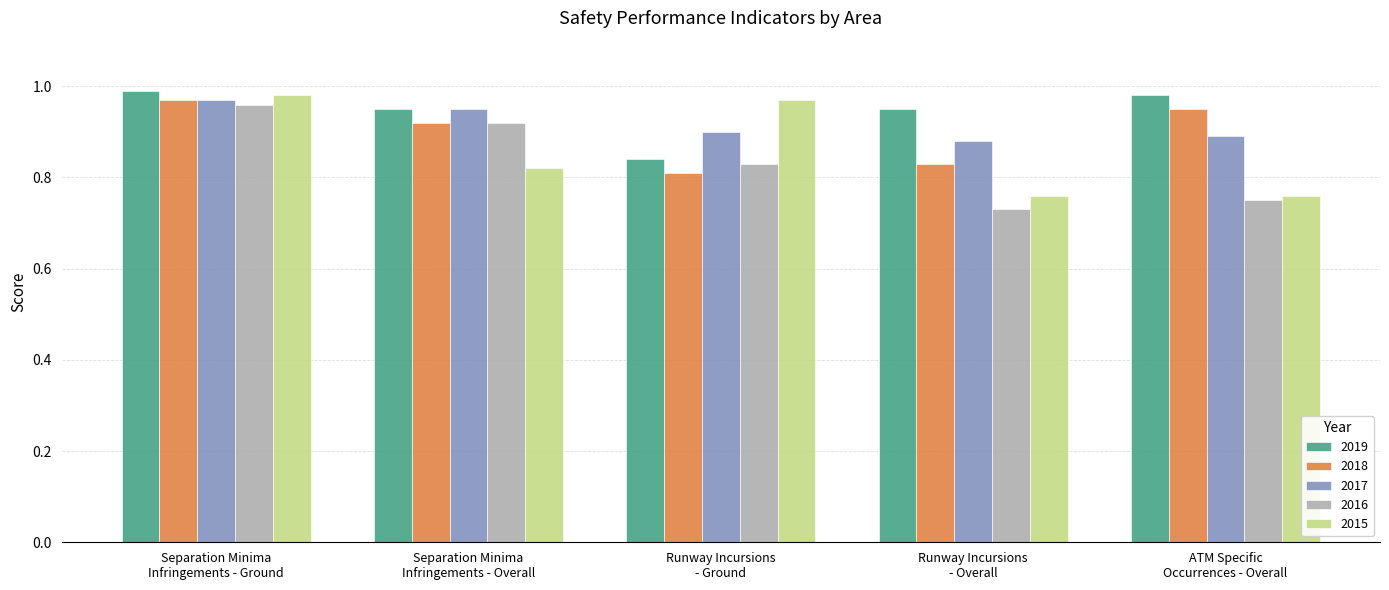

Count the number of categories in the chart.

5